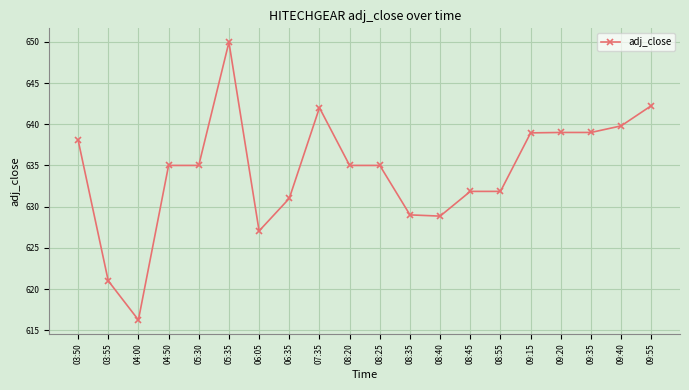

Is it true that the value at 06:35 is 631.0?

True